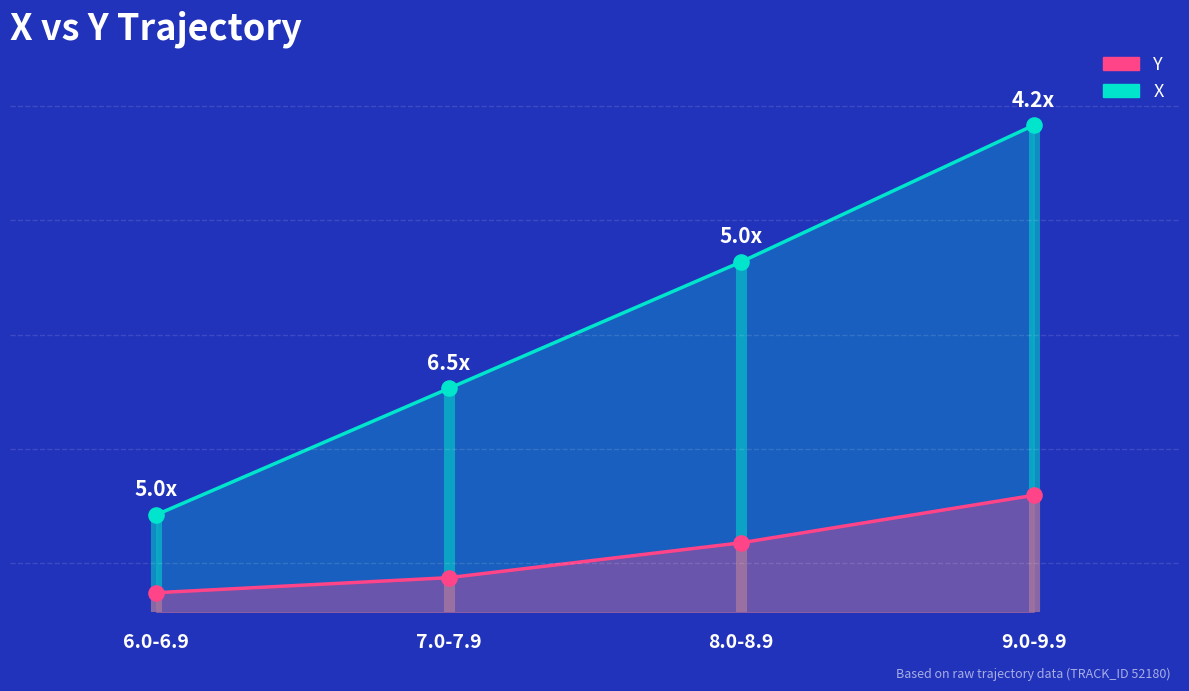

What are all the series names shown in the legend?

X, Y